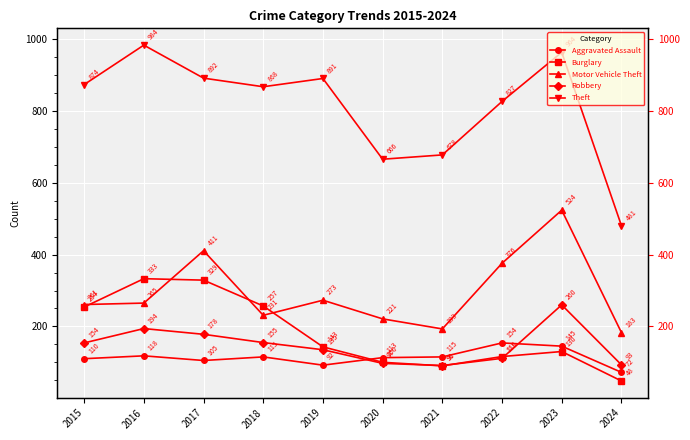

At 2017, list the series in order from smallest to largest.

Aggravated Assault, Robbery, Burglary, Motor Vehicle Theft, Theft